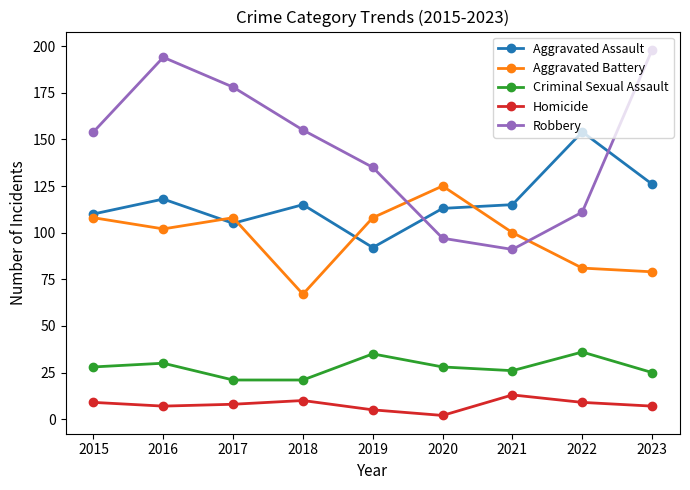

True or false: Aggravated Battery has a value of 174 at 2017.

False